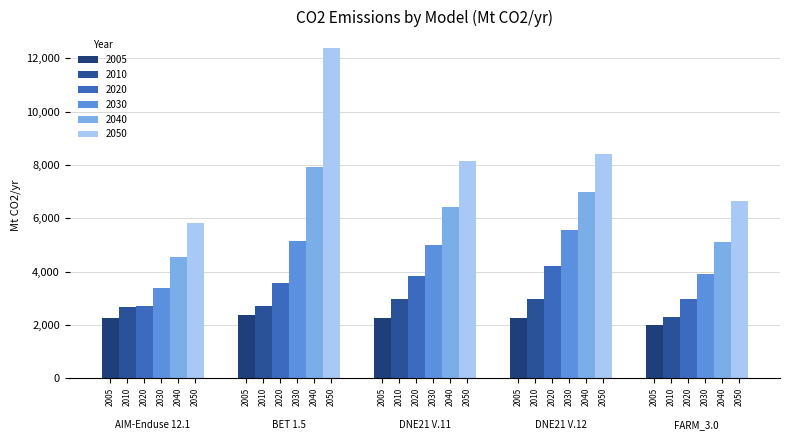

Reading left to right, list all the values displayed in this chart.

2005: 2262.5	2360.4	2256.9	2276.0	2010.8
2010: 2685.0	2705.8	2982.2	2992.7	2291.0
2020: 2712.4	3570.8	3843.1	4217.2	2984.4
2030: 3405.9	5146.4	5001.3	5556.7	3900.9
2040: 4555.5	7936.1	6424.4	7003.7	5107.8
2050: 5832.3	12389.4	8142.0	8420.3	6662.3